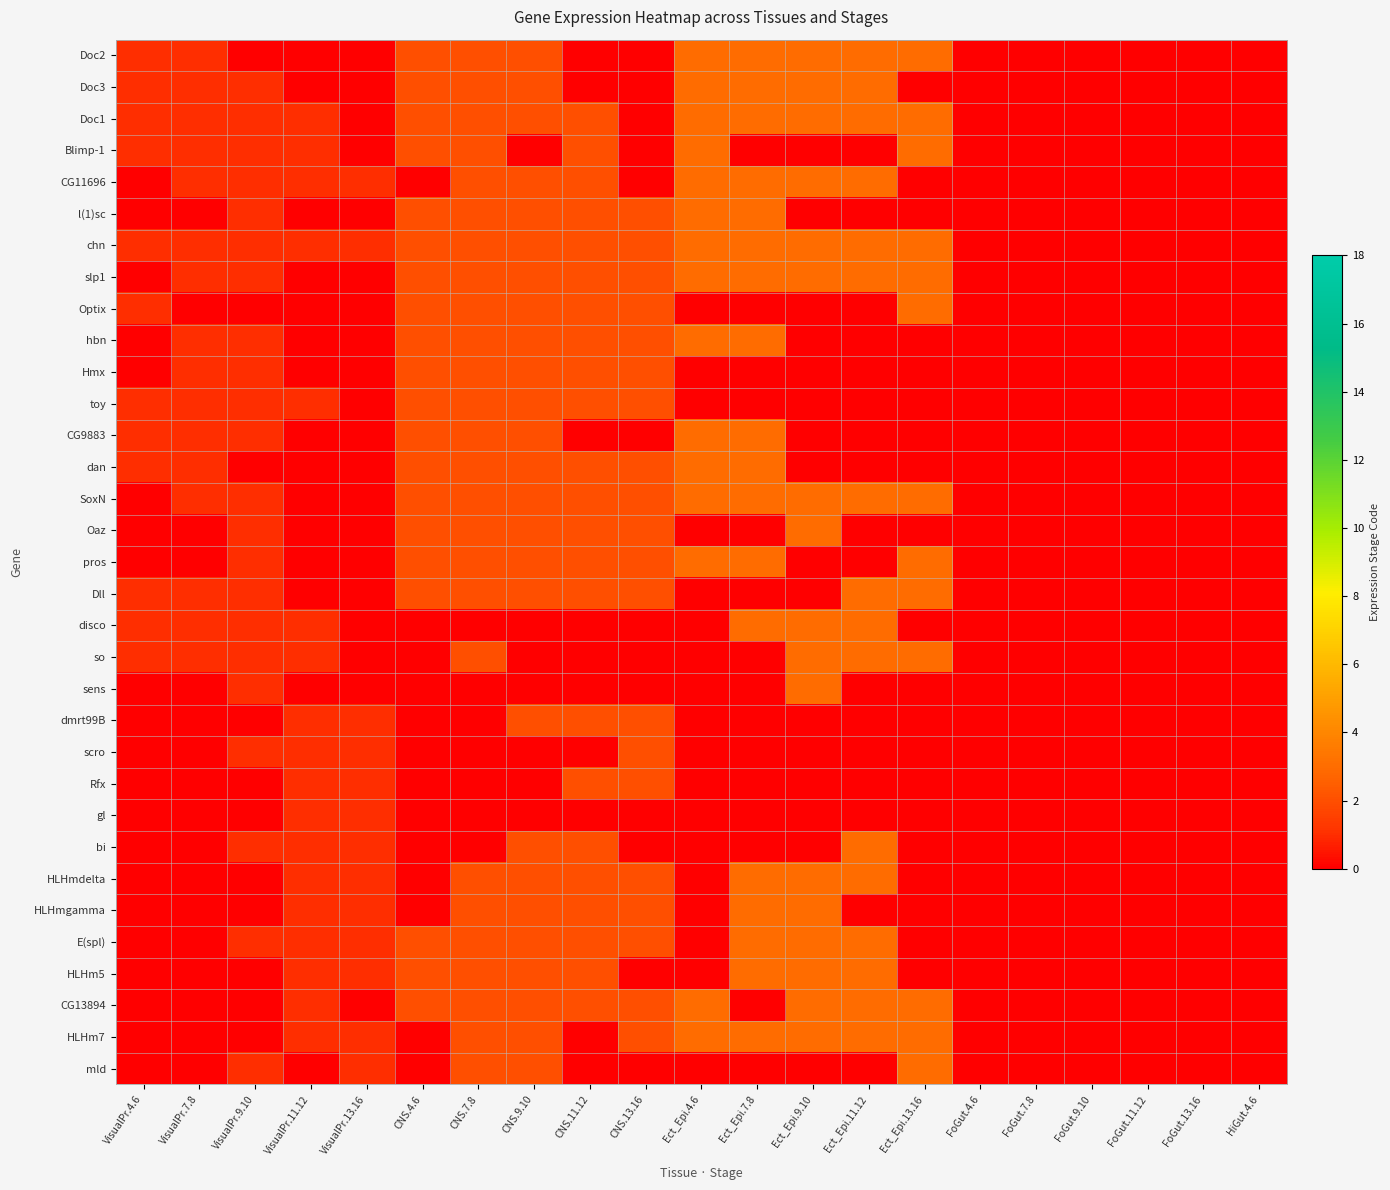

What is the difference between the highest and lowest values at CNS.13.16?

2